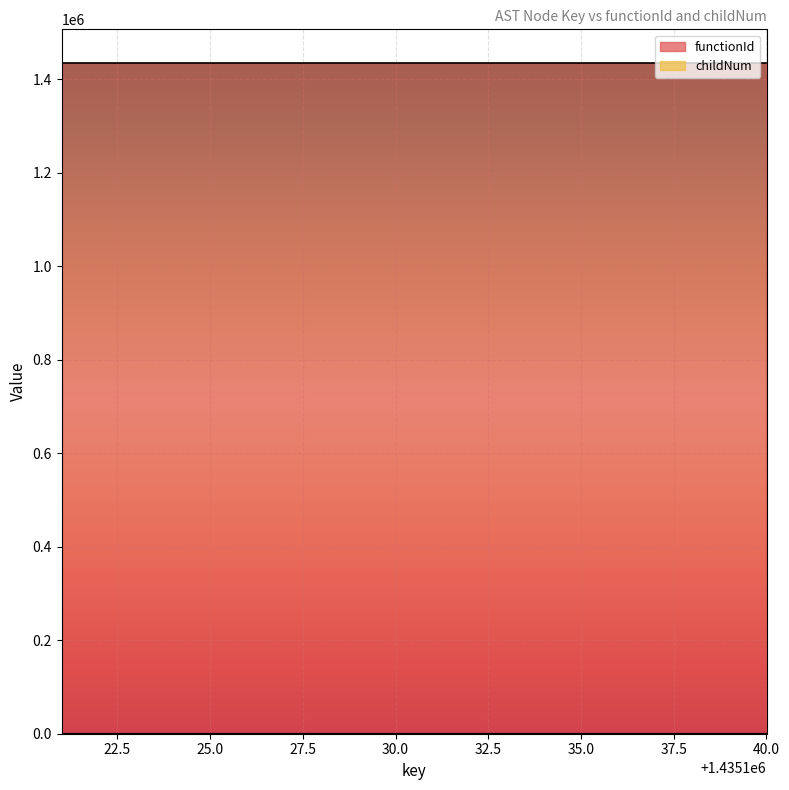

What is the greatest value displayed?

1435120